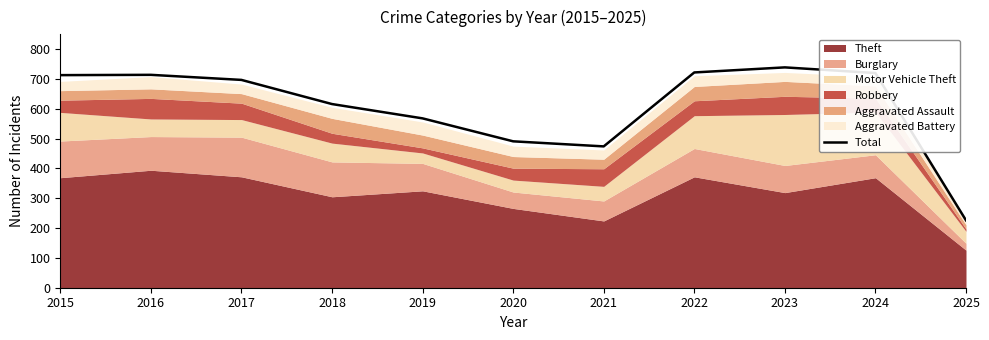

Does the chart have visible grid lines?

No